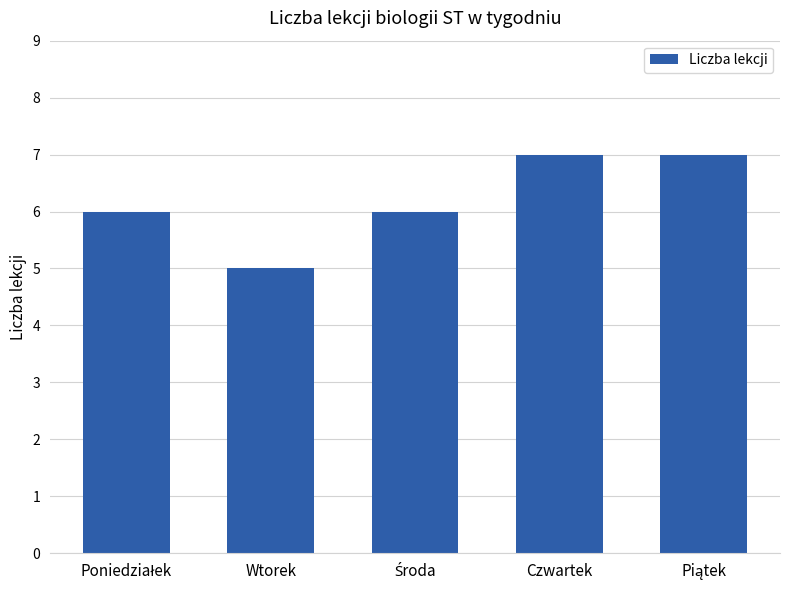

Reading right to left, list all the values displayed in this chart.

7	7	6	5	6